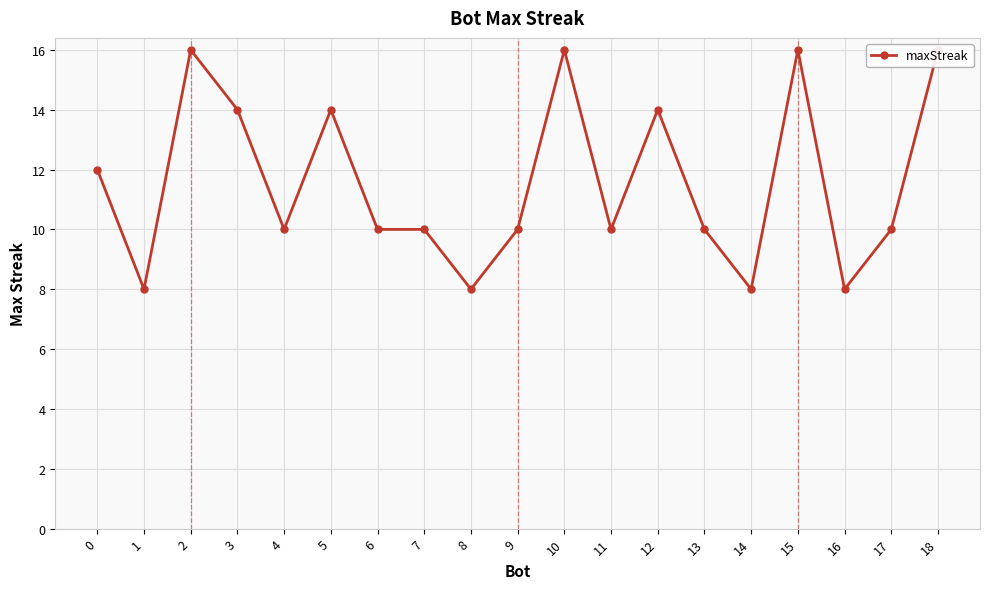

What value does the data have at 15?

16